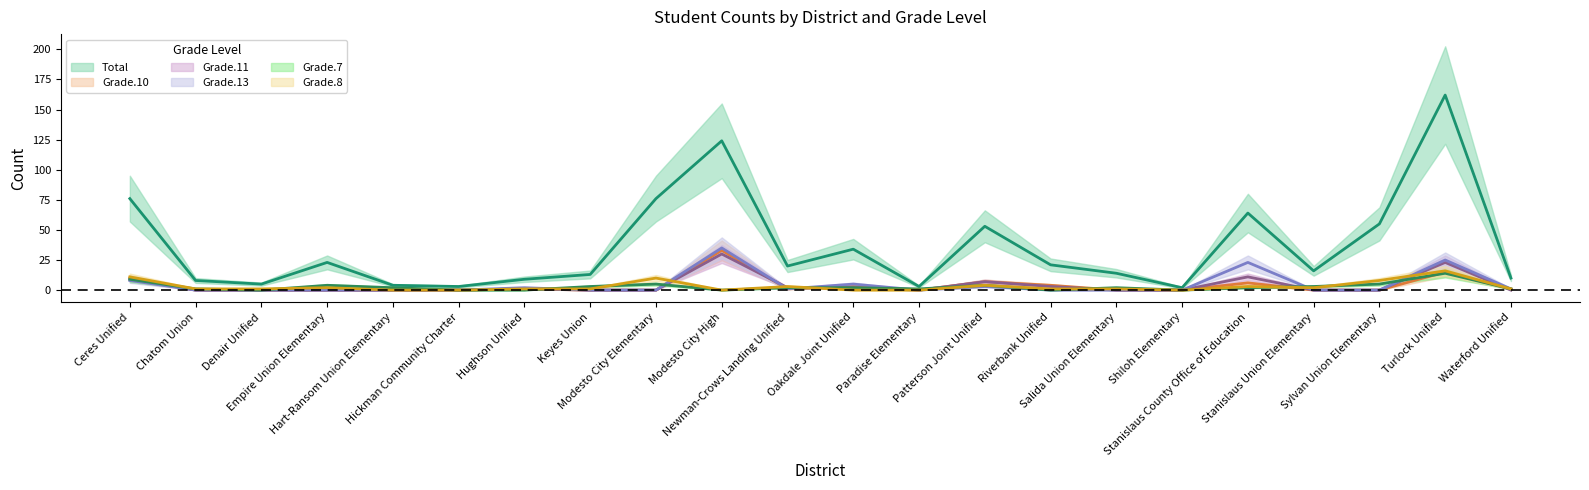

What are all the series names shown in the legend?

Total, Grade.10, Grade.11, Grade.13, Grade.7, Grade.8